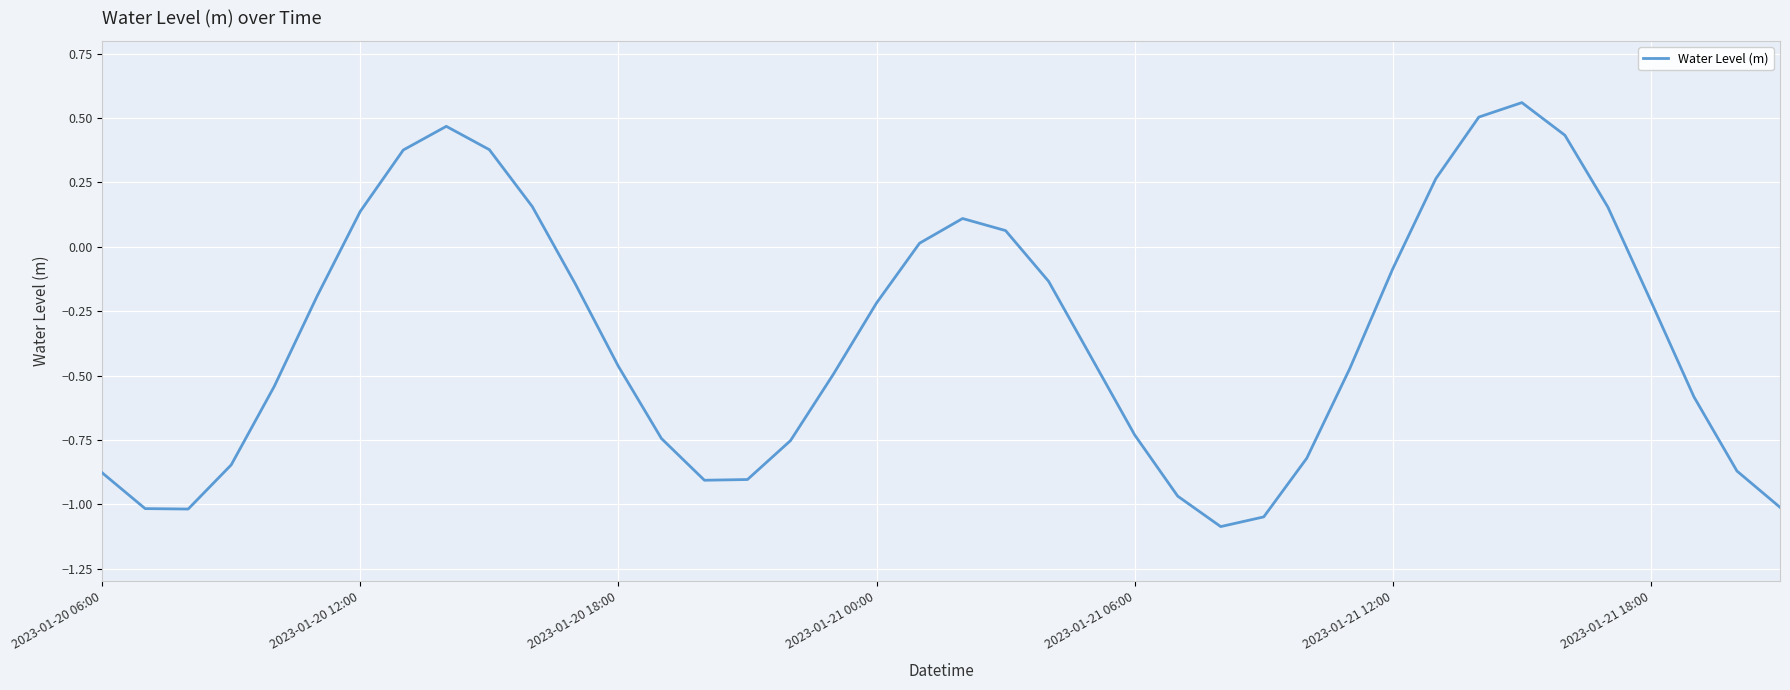

What is the smallest value displayed?

-1.1